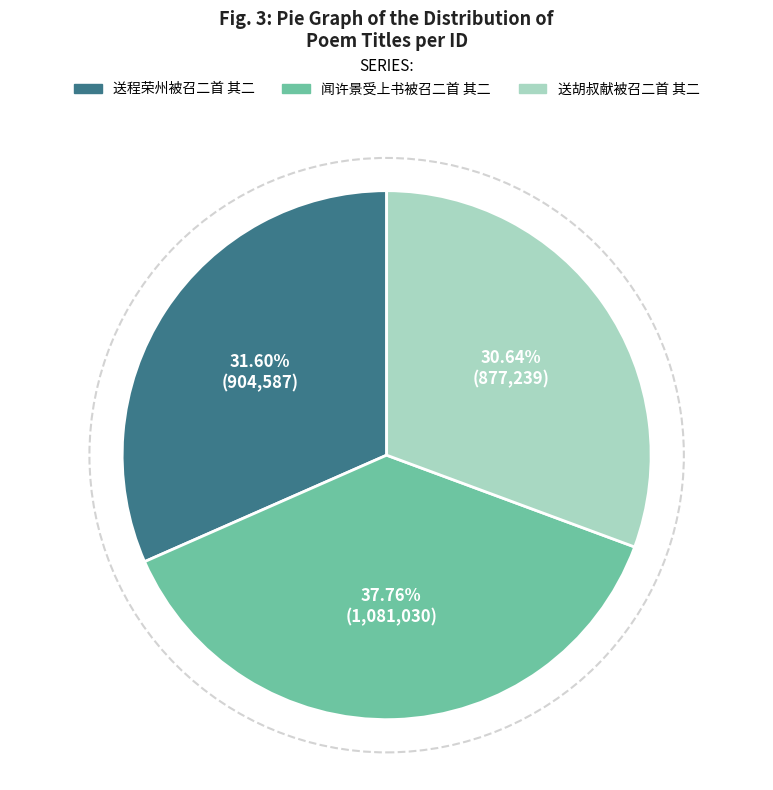

Is it true that 送程荣州被召二首 其二 is 32% of the pie?

True